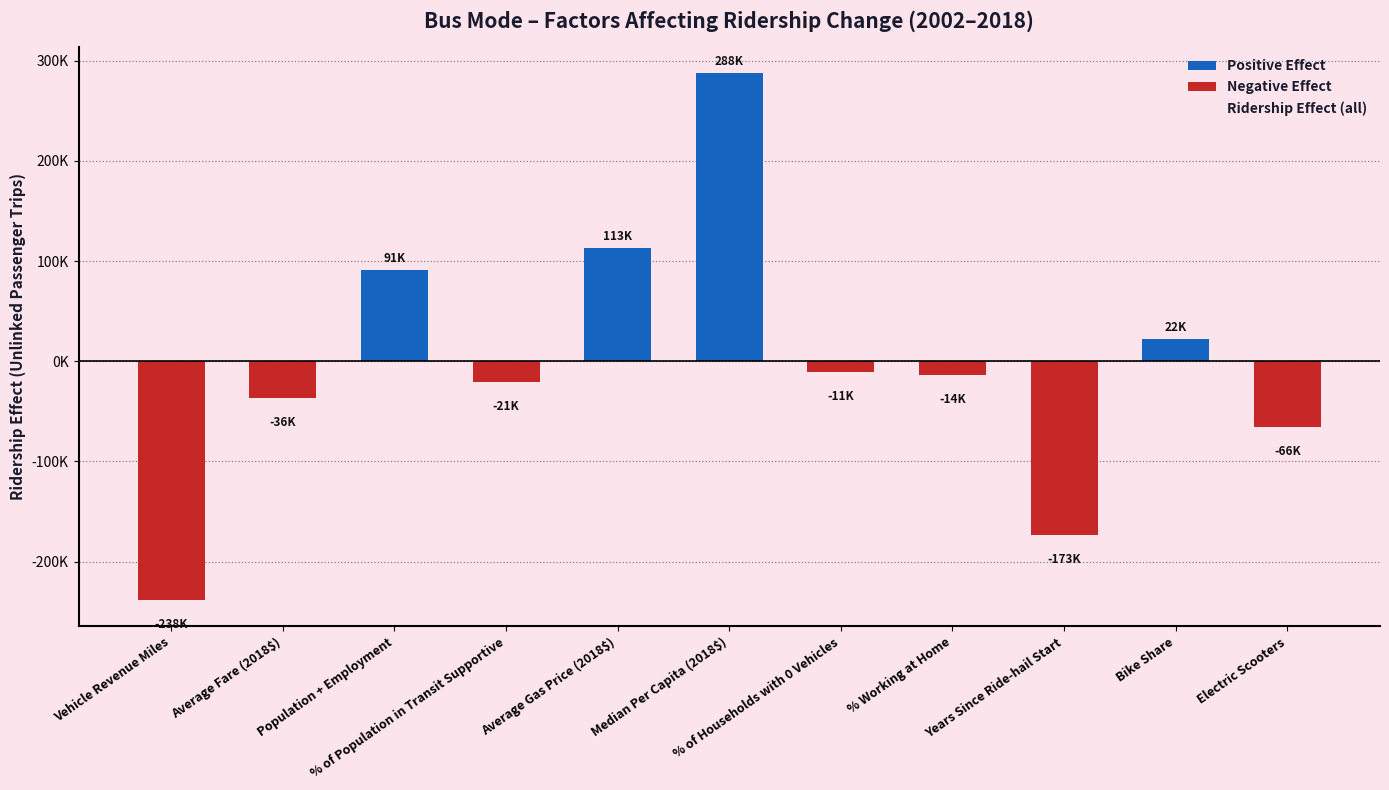

Rank the series by their maximum value, from highest to lowest.

Positive Effect, Ridership Effect (all), Negative Effect